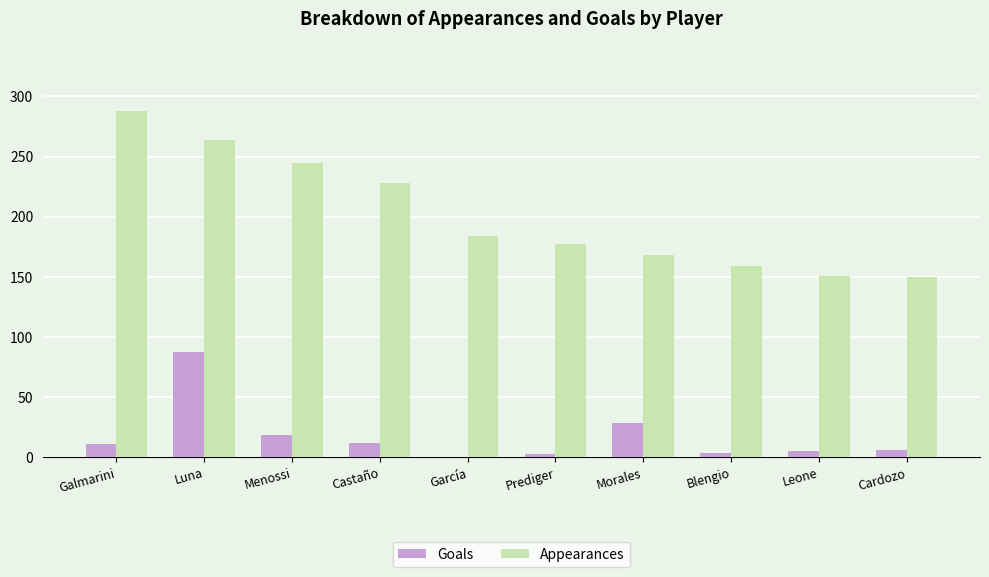

Are the bars horizontal?

No